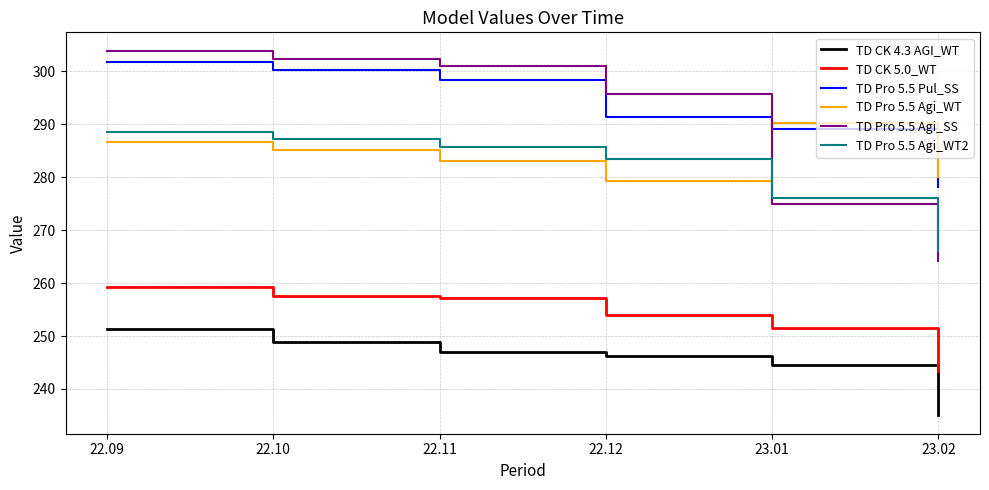

The TD Pro 5.5 Agi_WT series shows 290.3 at 23.01. True or false?

True